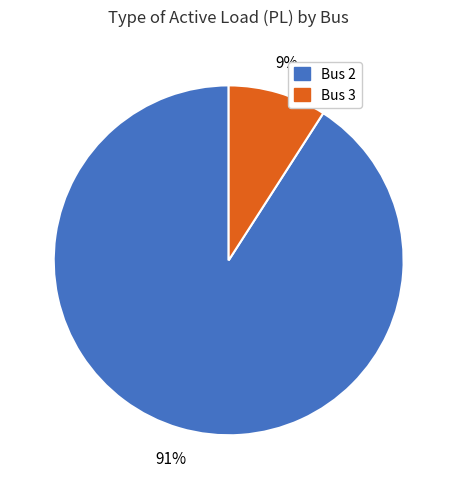

What percentage is the Bus 2 slice, to the nearest percent?

91%